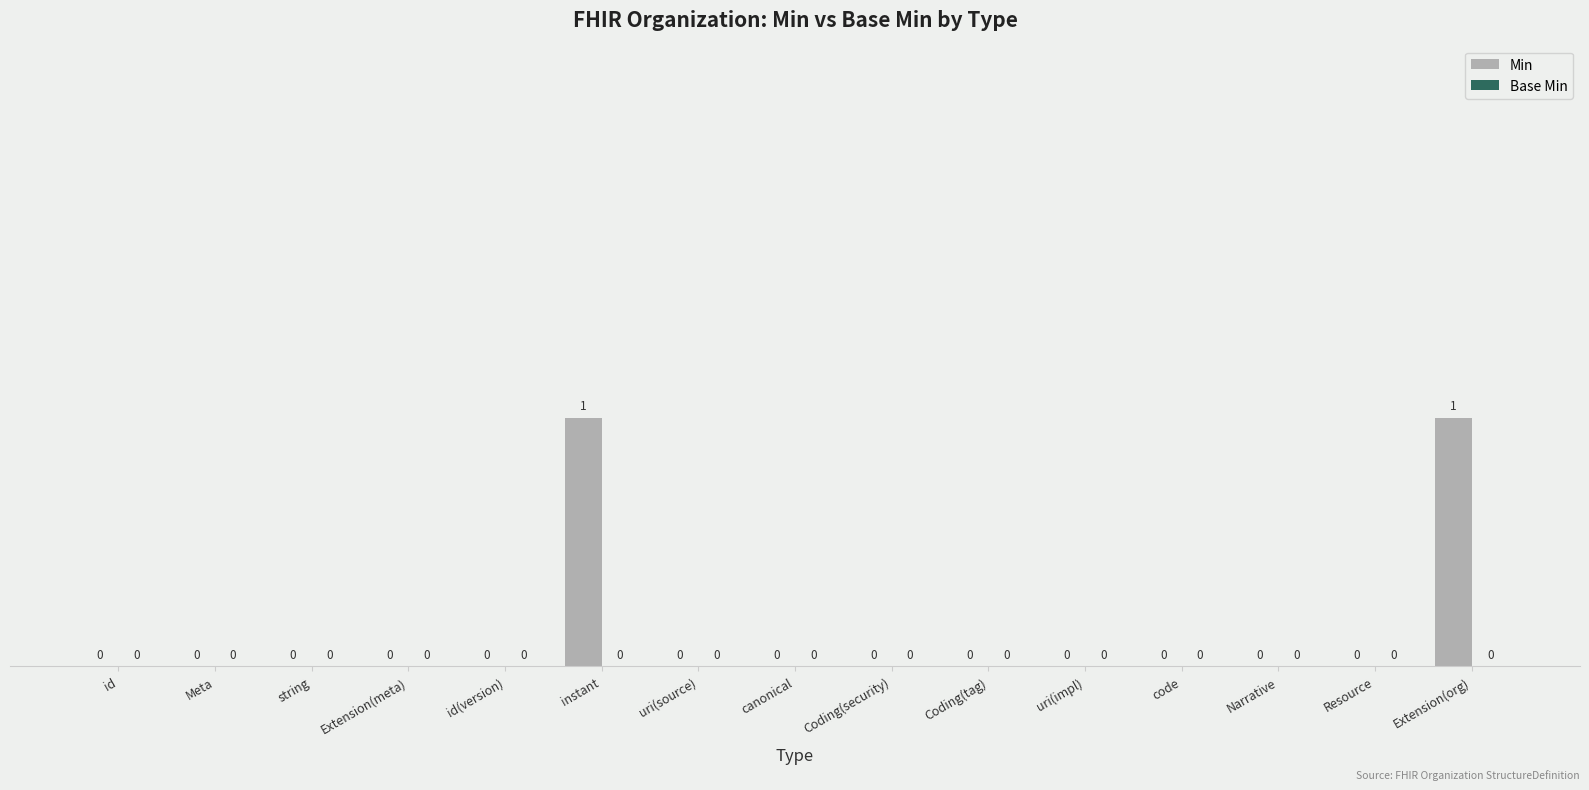

Which has a higher value, instant or Coding(security)?

instant